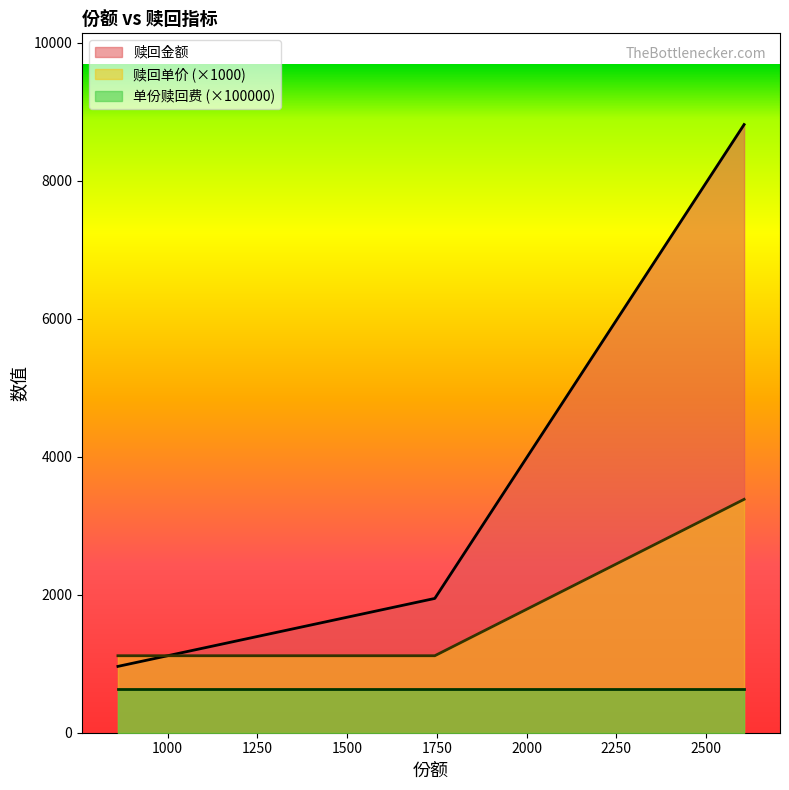

What position from the left is 2605.62?

3